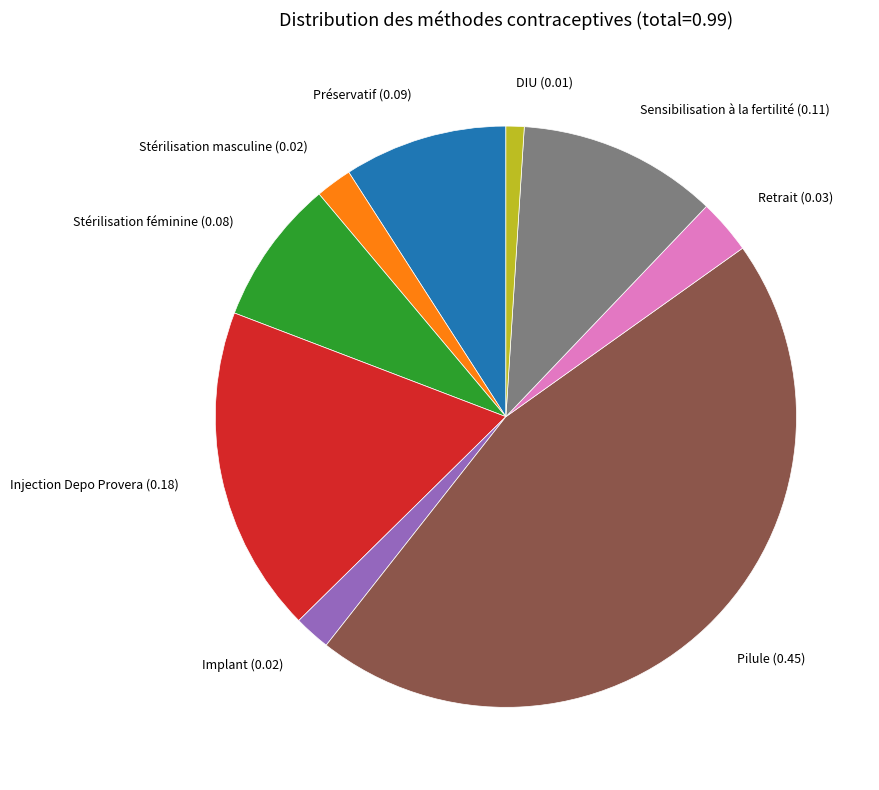

The Implant slice represents 2% of the pie. True or false?

True